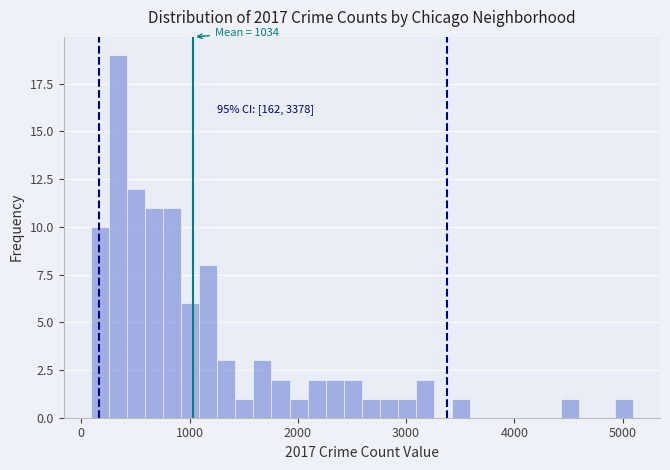

Read against the x-axis, roughly where is the centre of the tallest bar?

300